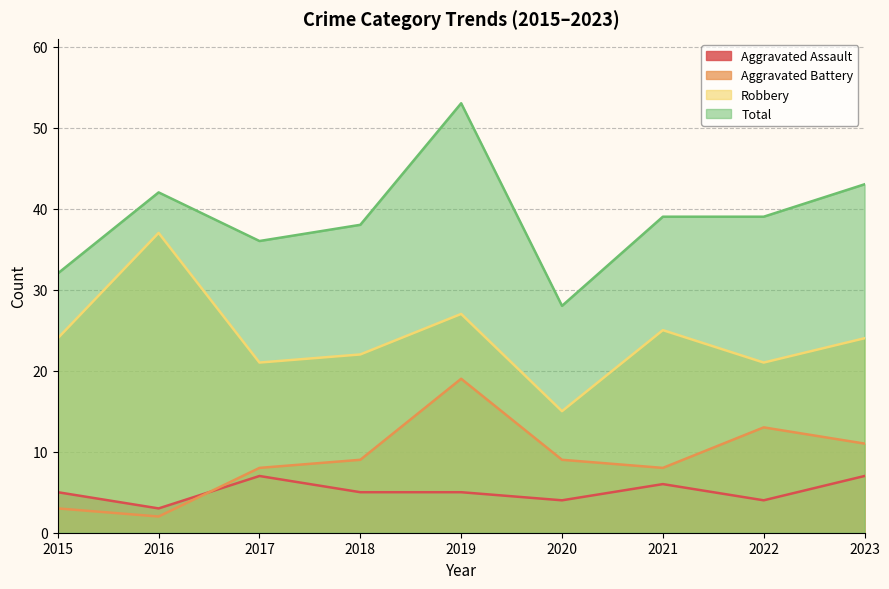

What is the difference between the maximum and second lowest values in the Aggravated Assault series?

3